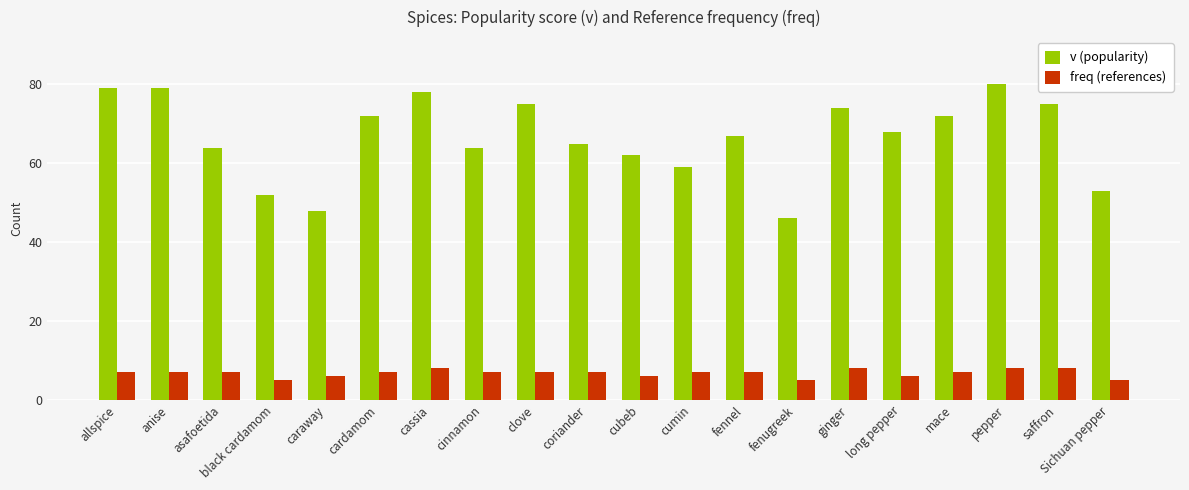

How many values in the v (popularity) series are below 68?

10